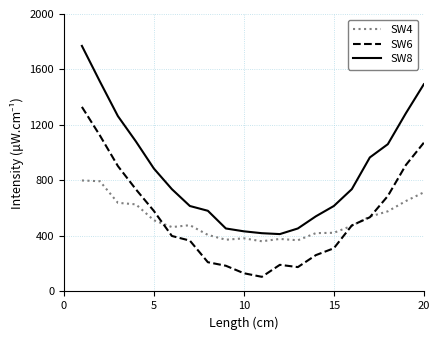

Which series has the largest range (max minus min)?

SW8